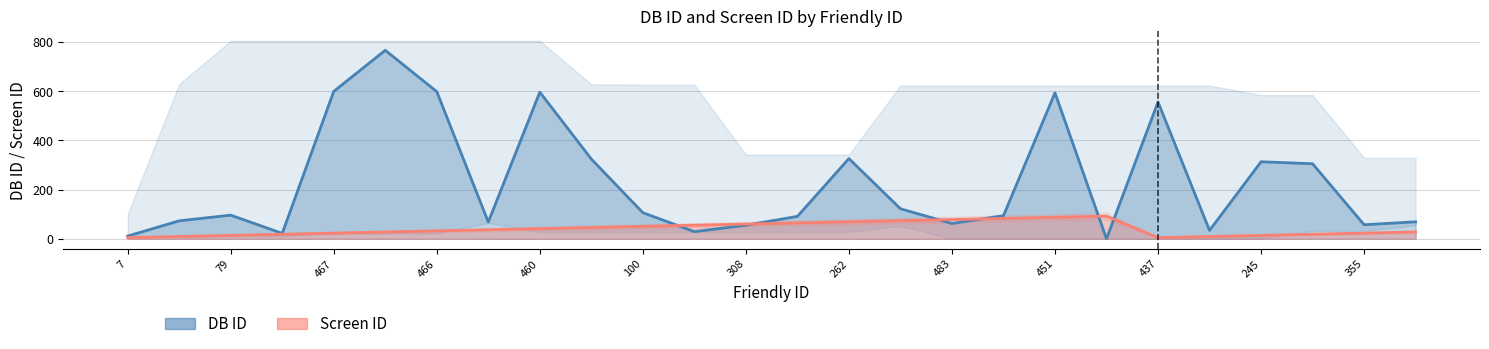

True or false: DB ID has a value of 593.0 at 451.

True